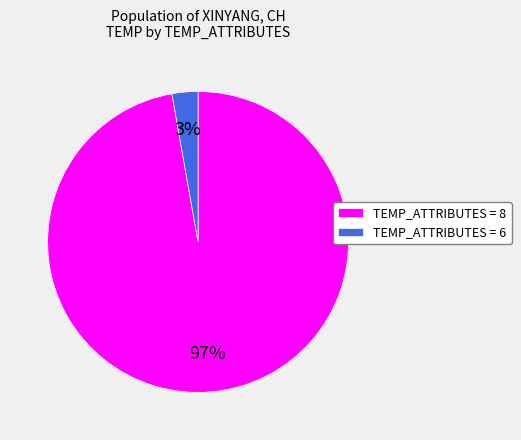

To the nearest percent, what is the difference between the largest and smallest slice percentages?

94%